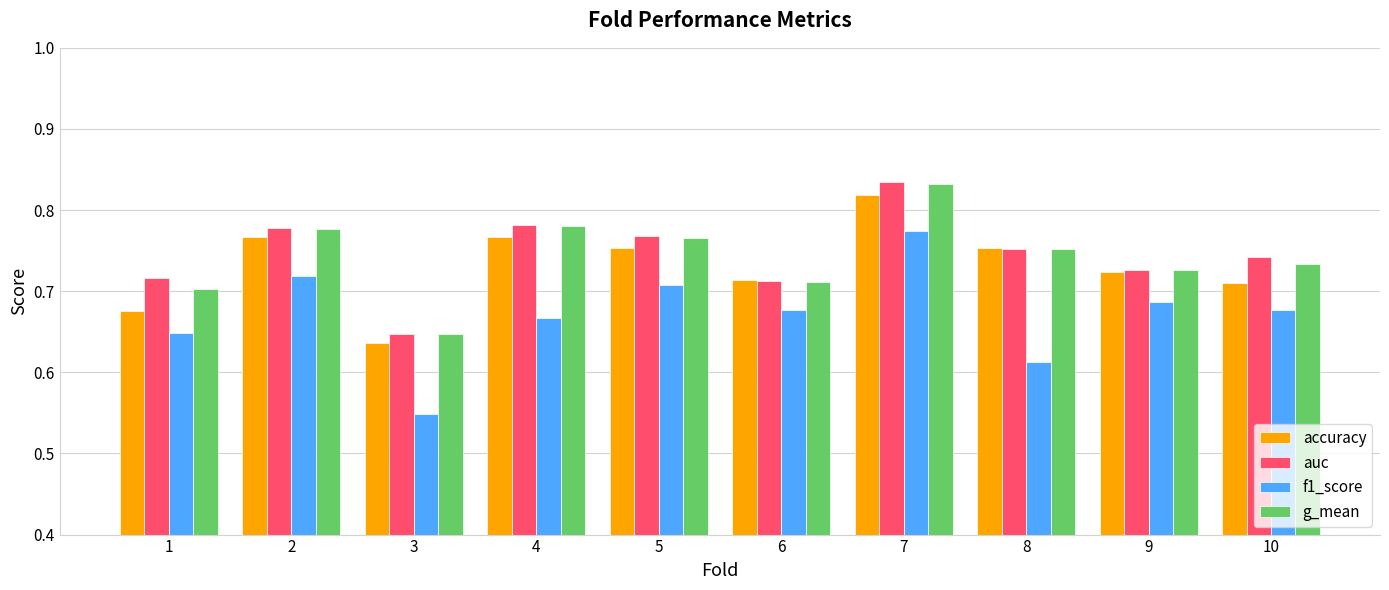

What are all the series names shown in the legend?

accuracy, auc, f1_score, g_mean